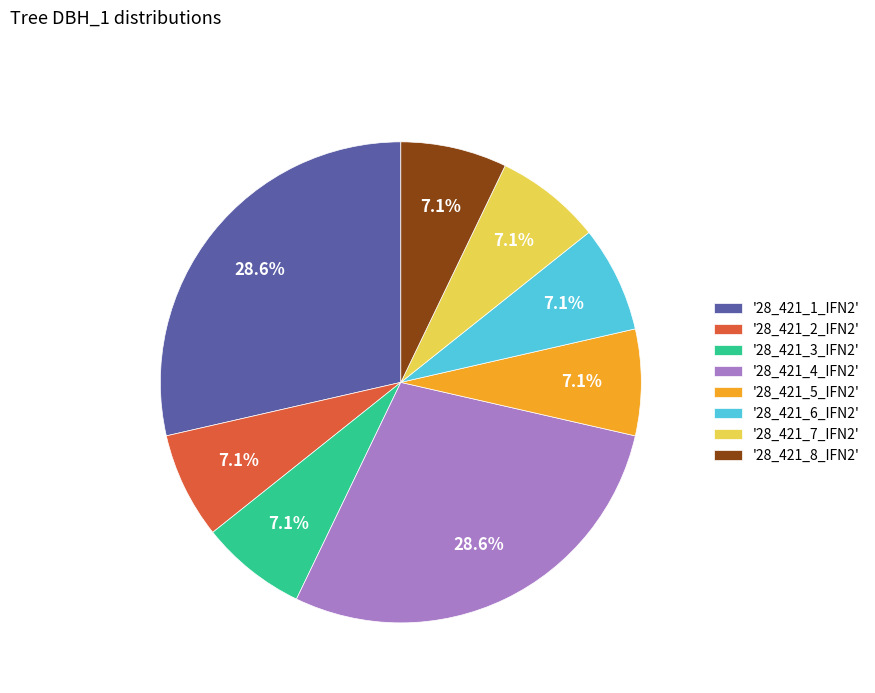

Approximately how many times larger is the value at '28_421_1_IFN2' compared to '28_421_7_IFN2'?

4.0